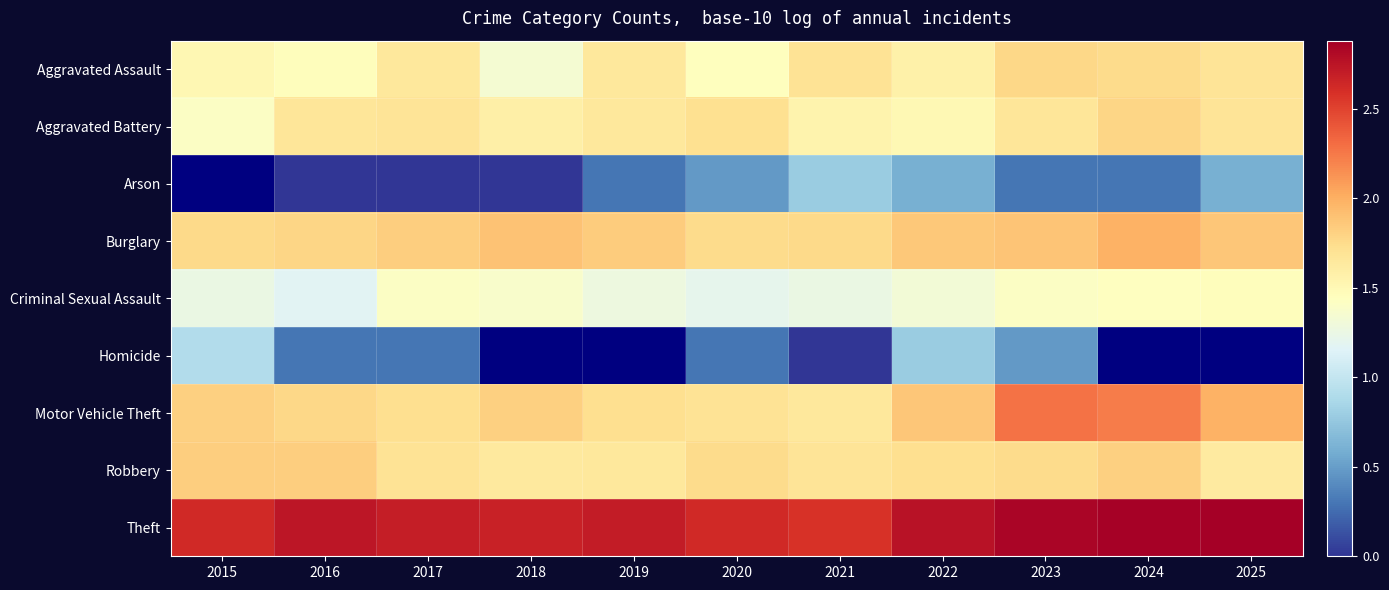

How many data points does each series have?

11